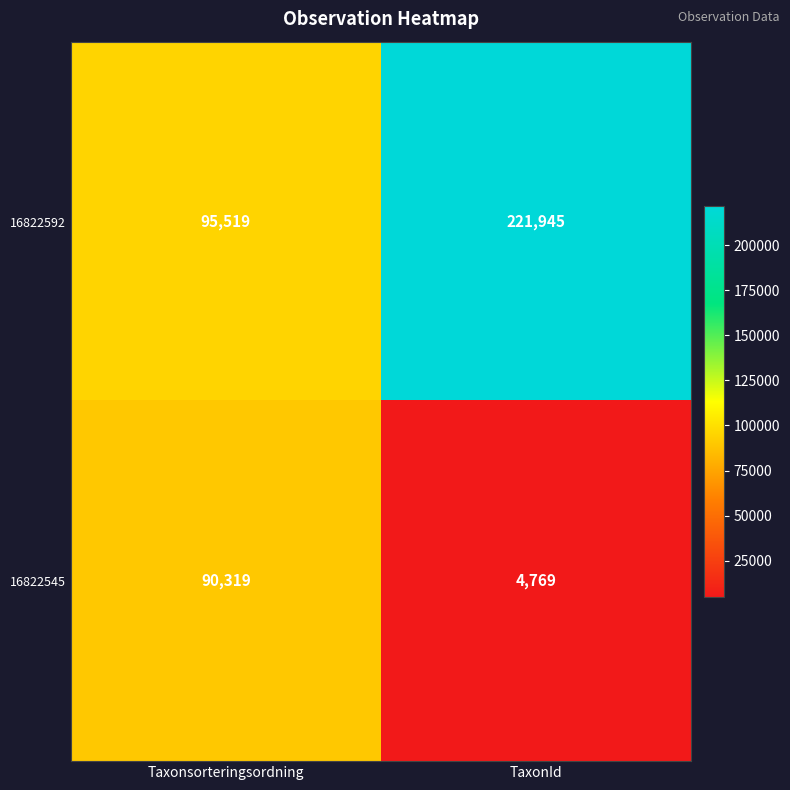

Reading left to right, transcribe all the data shown in this chart.

16822592: Taxonsorteringsordning=95519	TaxonId=221945
16822545: Taxonsorteringsordning=90319	TaxonId=4769